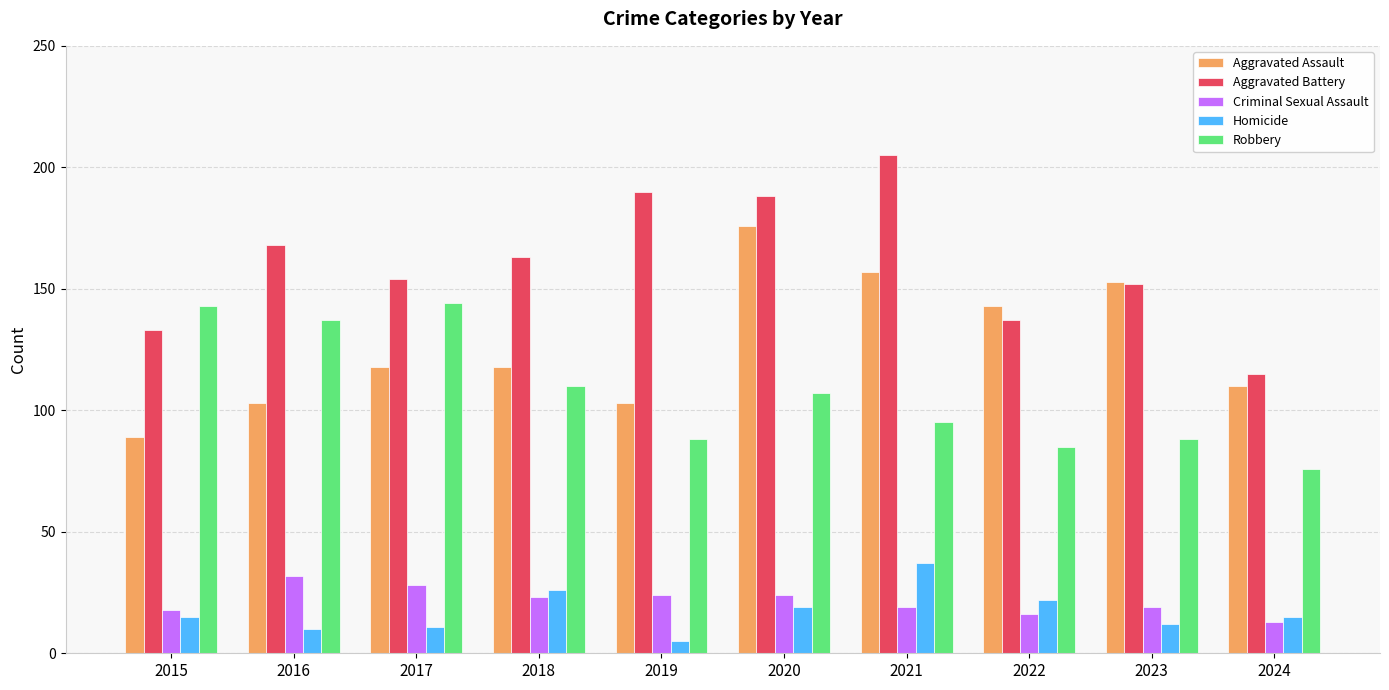

How many categories are shown in the chart?

10